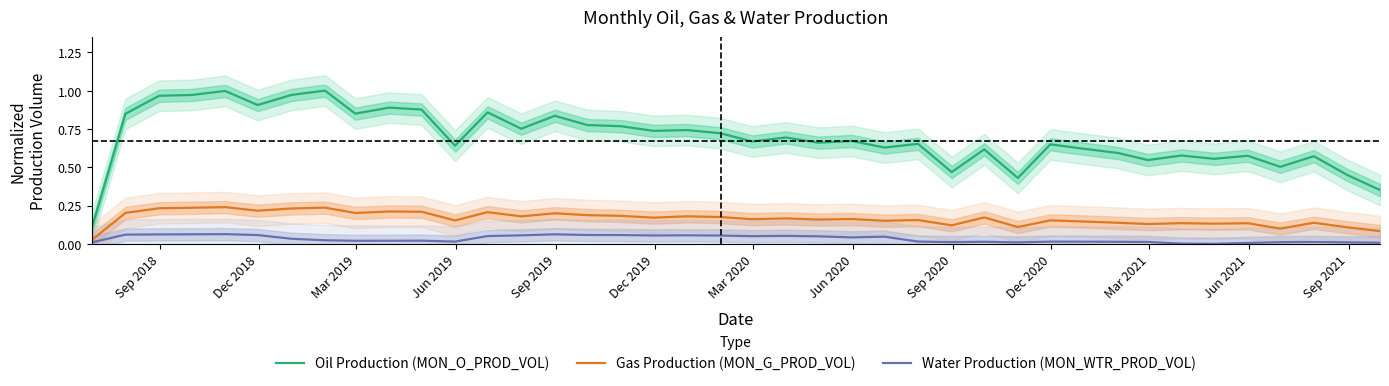

True or false: Oil Production (MON_O_PROD_VOL) and Water Production (MON_WTR_PROD_VOL) intersect in this chart.

False